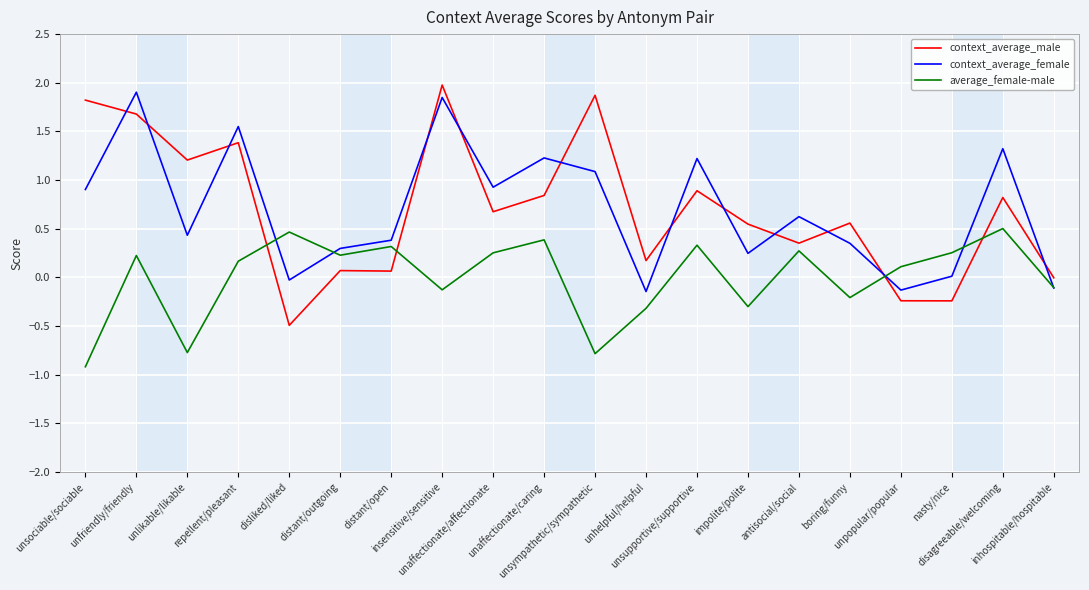

What is the minimum value for context_average_male?

-0.5